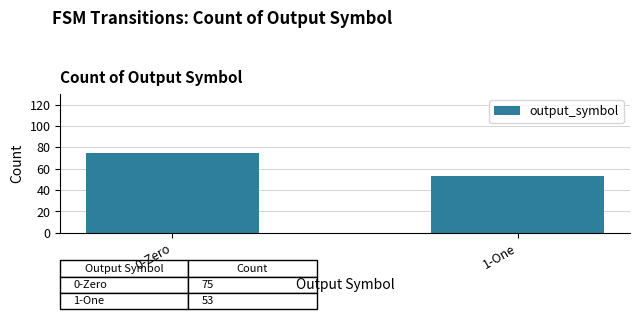

Count the number of data series in this chart.

1